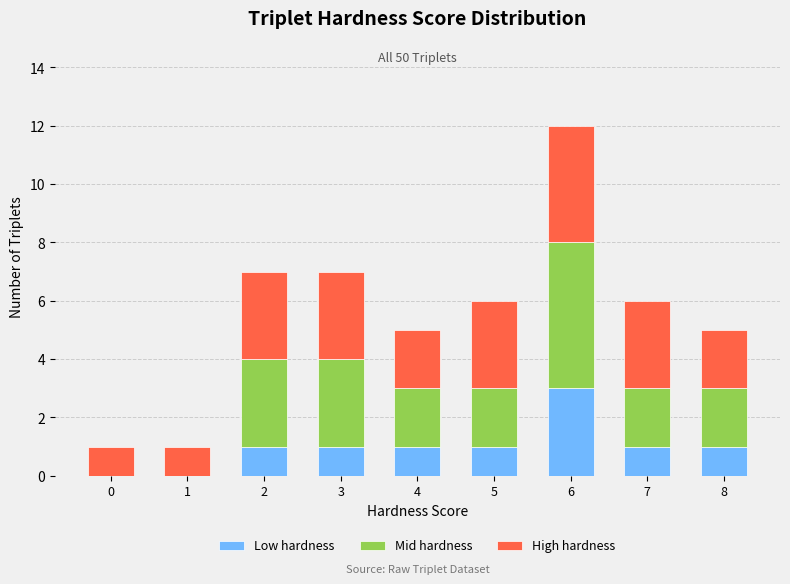

Reading left to right, list the values for the Low hardness series.

0=0	1=0	2=1	3=1	4=1	5=1	6=3	7=1	8=1